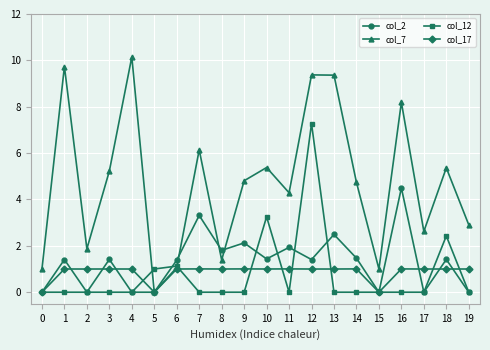

At which label does col_7 first exceed 4?

1